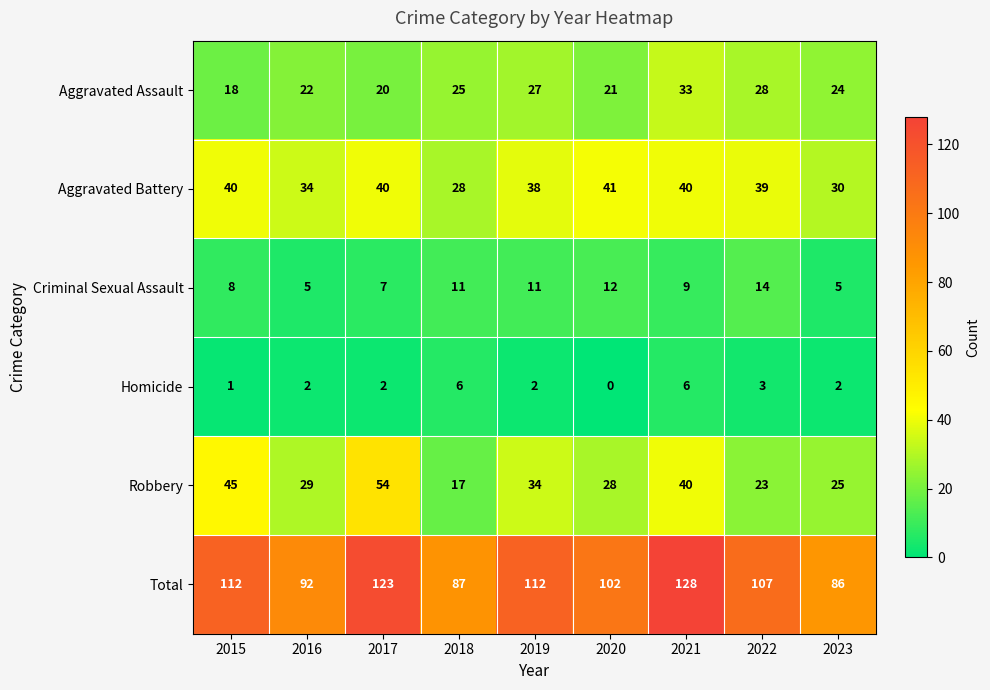

Is it true that Aggravated Assault equals 33 at 2021?

True